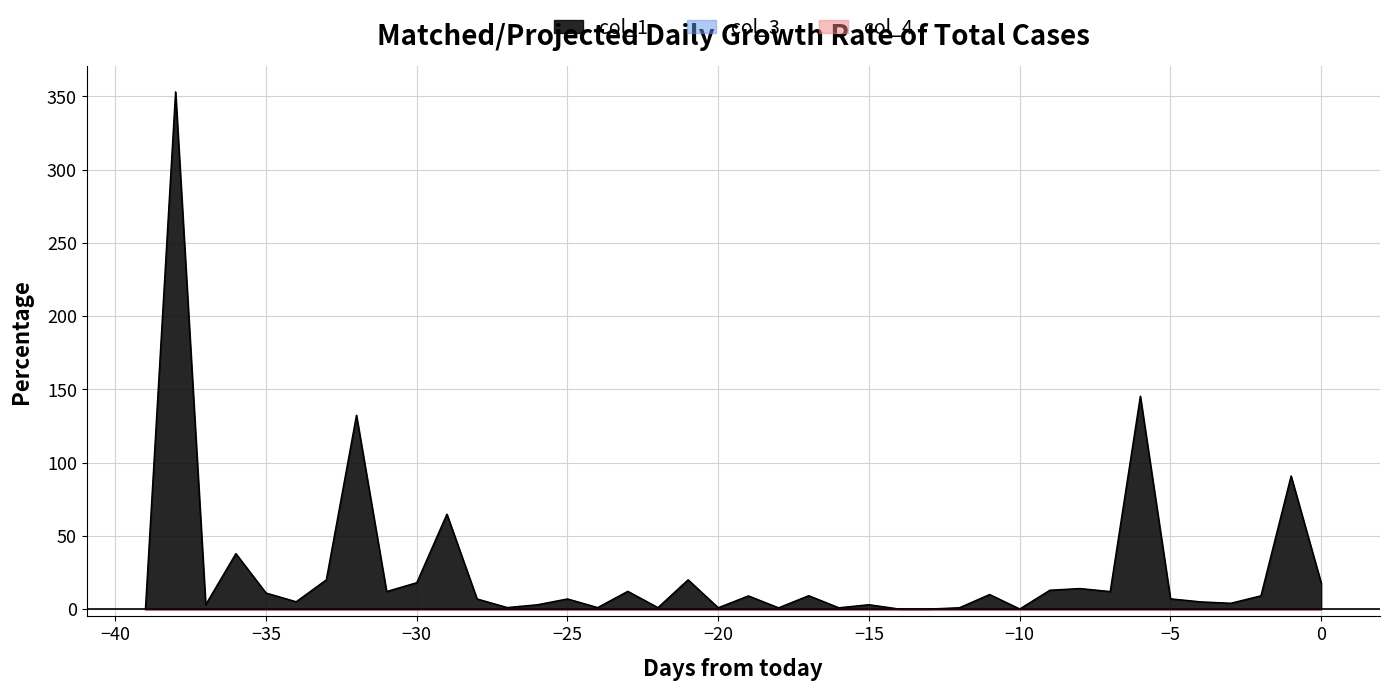

How many series are shown in this chart?

3